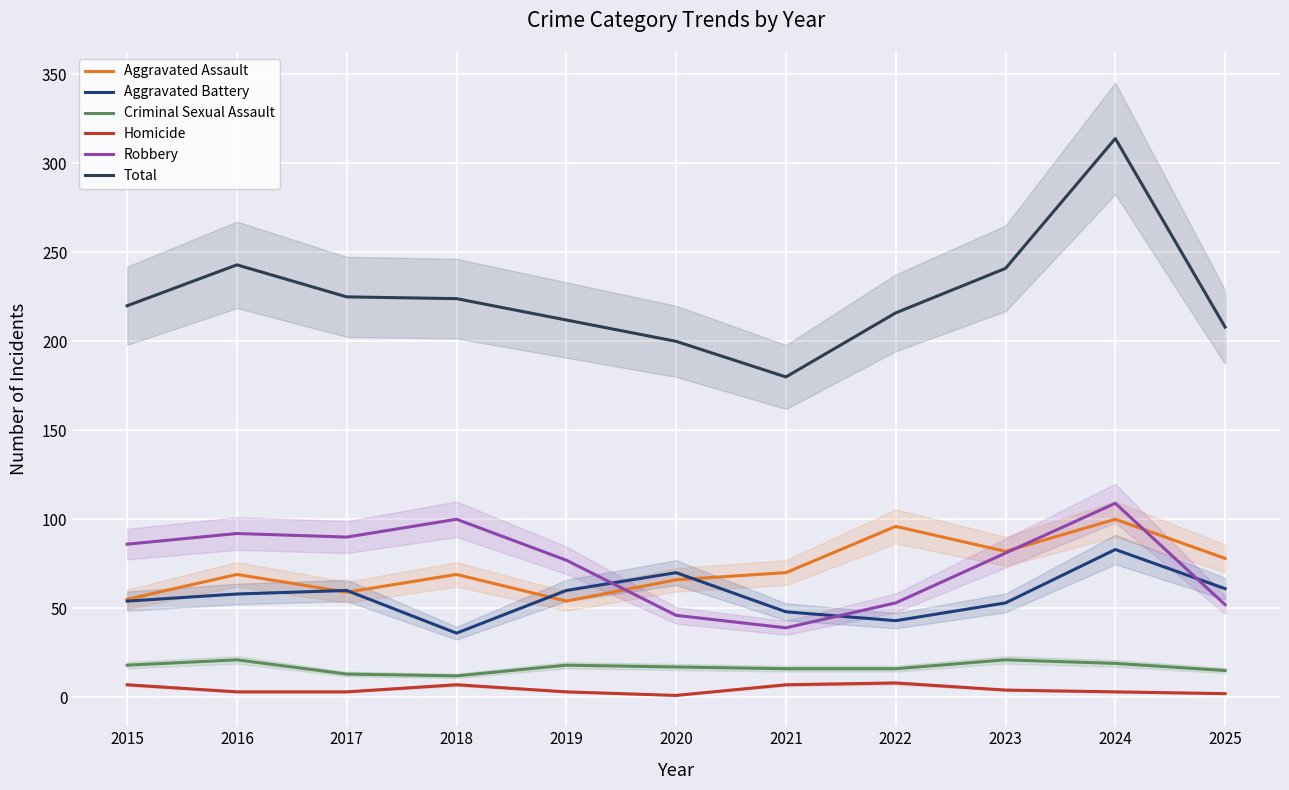

Which series has the largest total across all categories?

Total